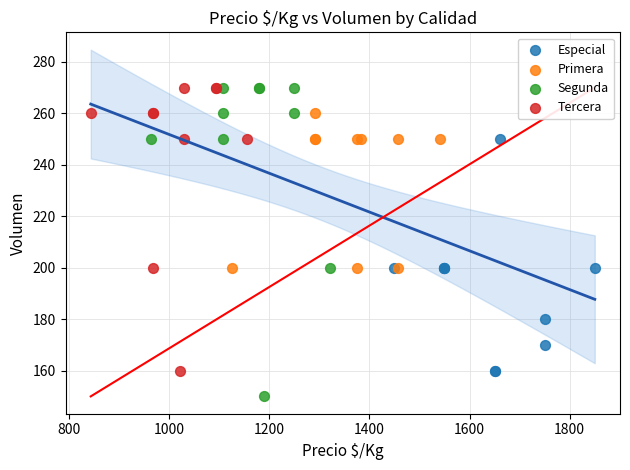

Which series has the widest spread of Y values?

Segunda